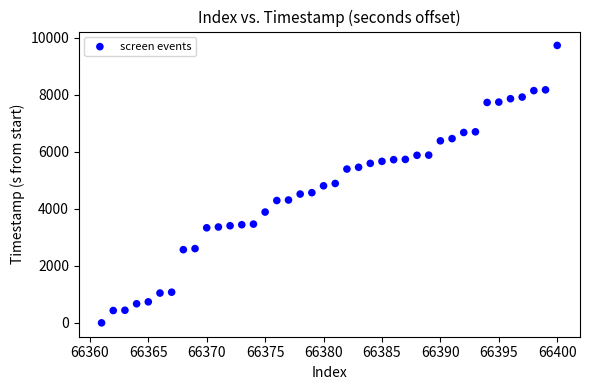

What is the range of Y values (max minus min)?

9729.8